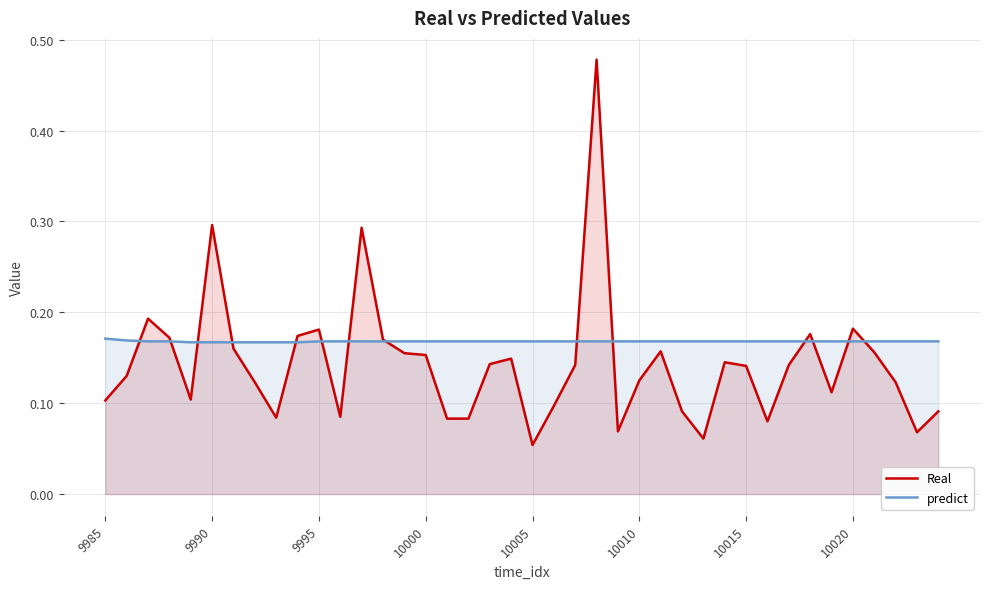

Which series has the widest spread of values?

Real